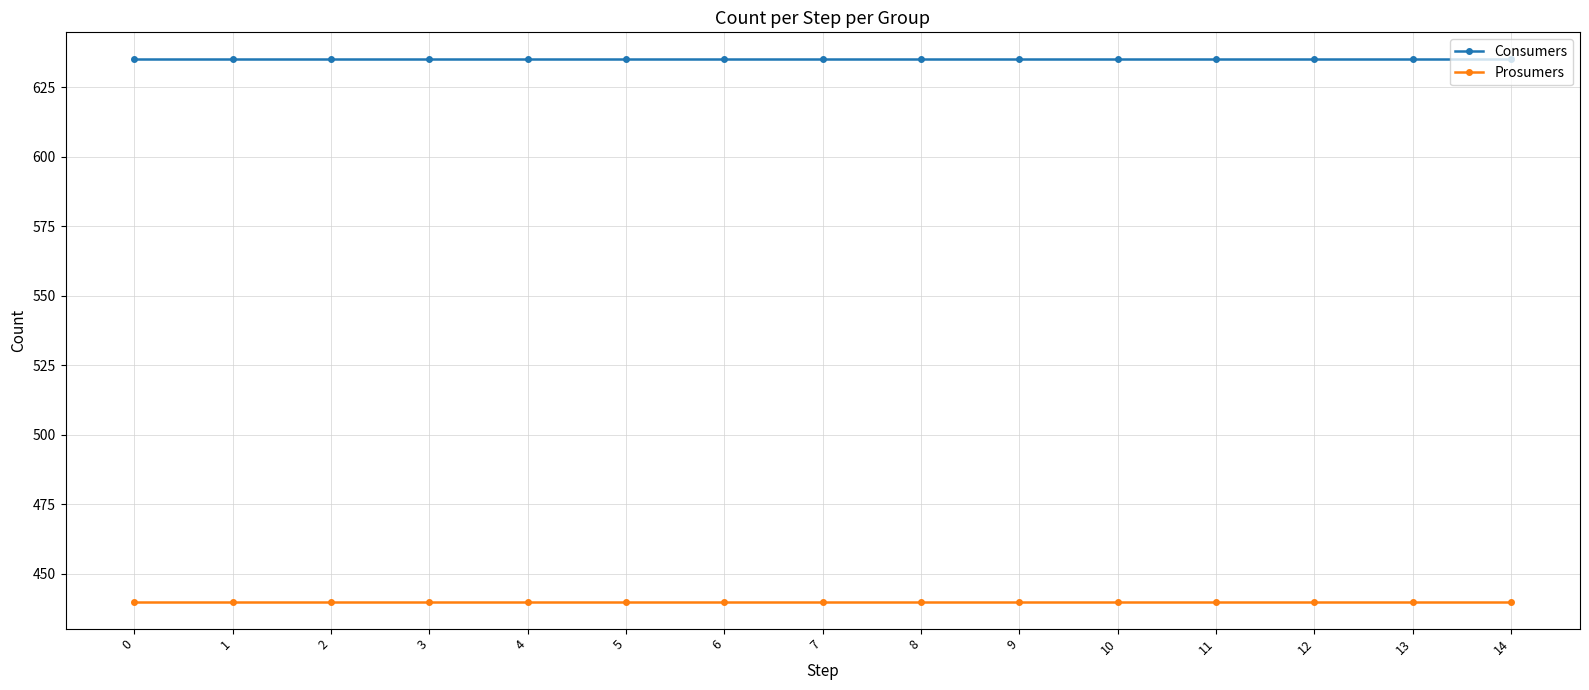

How many data points does each series have?

15